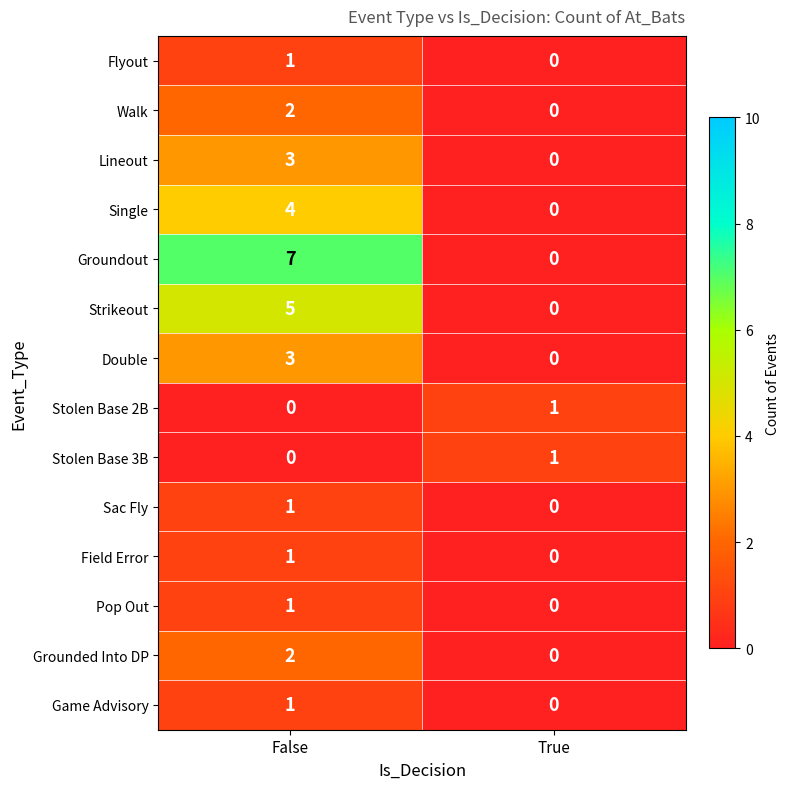

Reading left to right, transcribe all the data shown in this chart.

Flyout: False=1	True=0
Walk: False=2	True=0
Lineout: False=3	True=0
Single: False=4	True=0
Groundout: False=7	True=0
Strikeout: False=5	True=0
Double: False=3	True=0
Stolen Base 2B: False=0	True=1
Stolen Base 3B: False=0	True=1
Sac Fly: False=1	True=0
Field Error: False=1	True=0
Pop Out: False=1	True=0
Grounded Into DP: False=2	True=0
Game Advisory: False=1	True=0